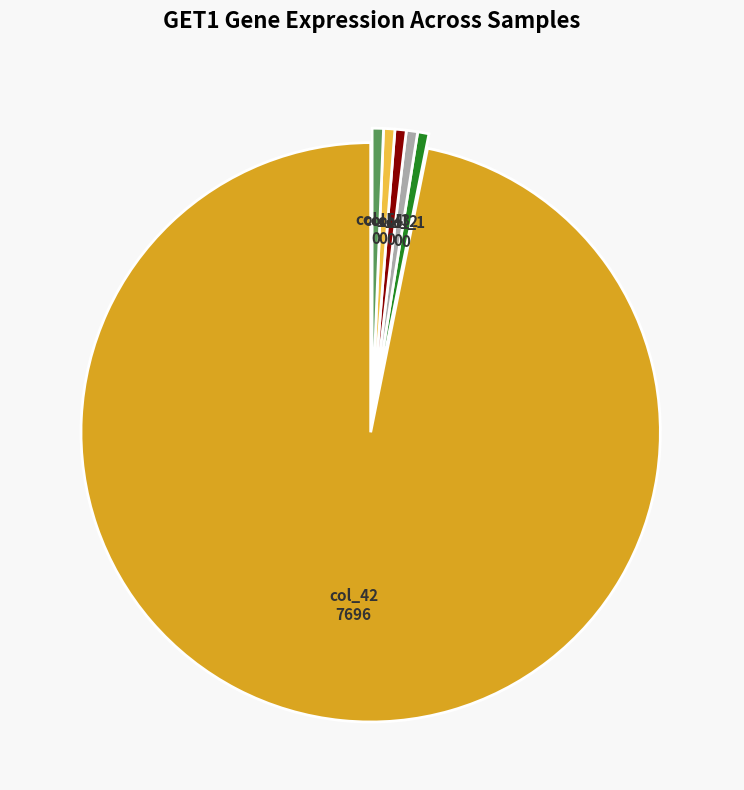

True or false: col_2 0 accounts for 11% of the total.

False